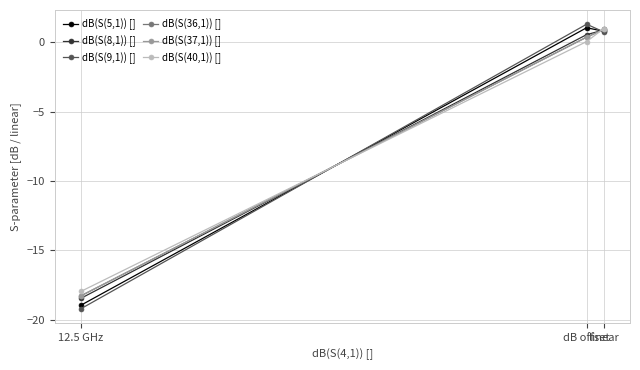

Where is dB(S(8,1)) [] nearest to the value -8?

dB offset